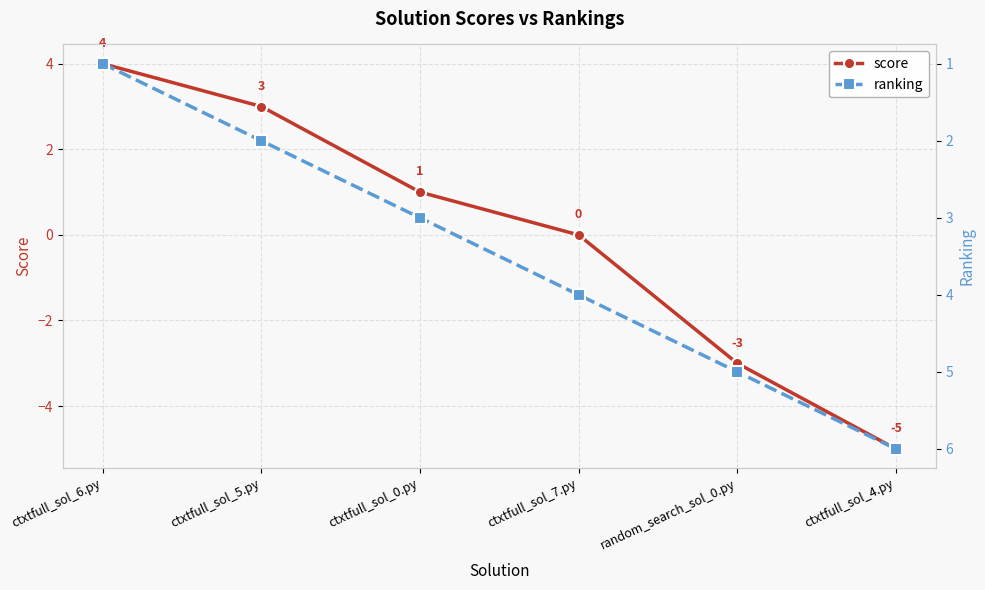

At which label does score first exceed 1?

ctxtfull_sol_6.py